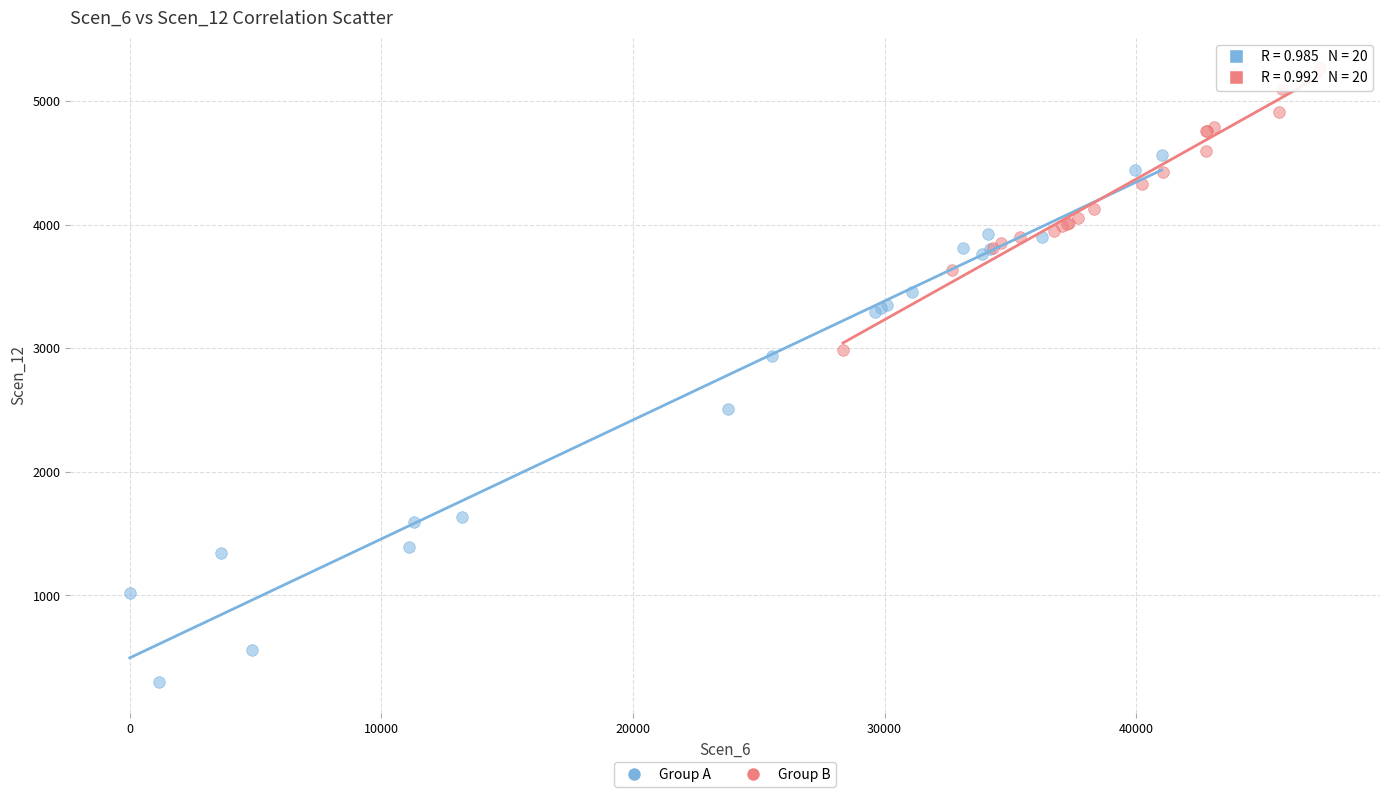

What are all the series names shown in the legend?

Group A, Group B